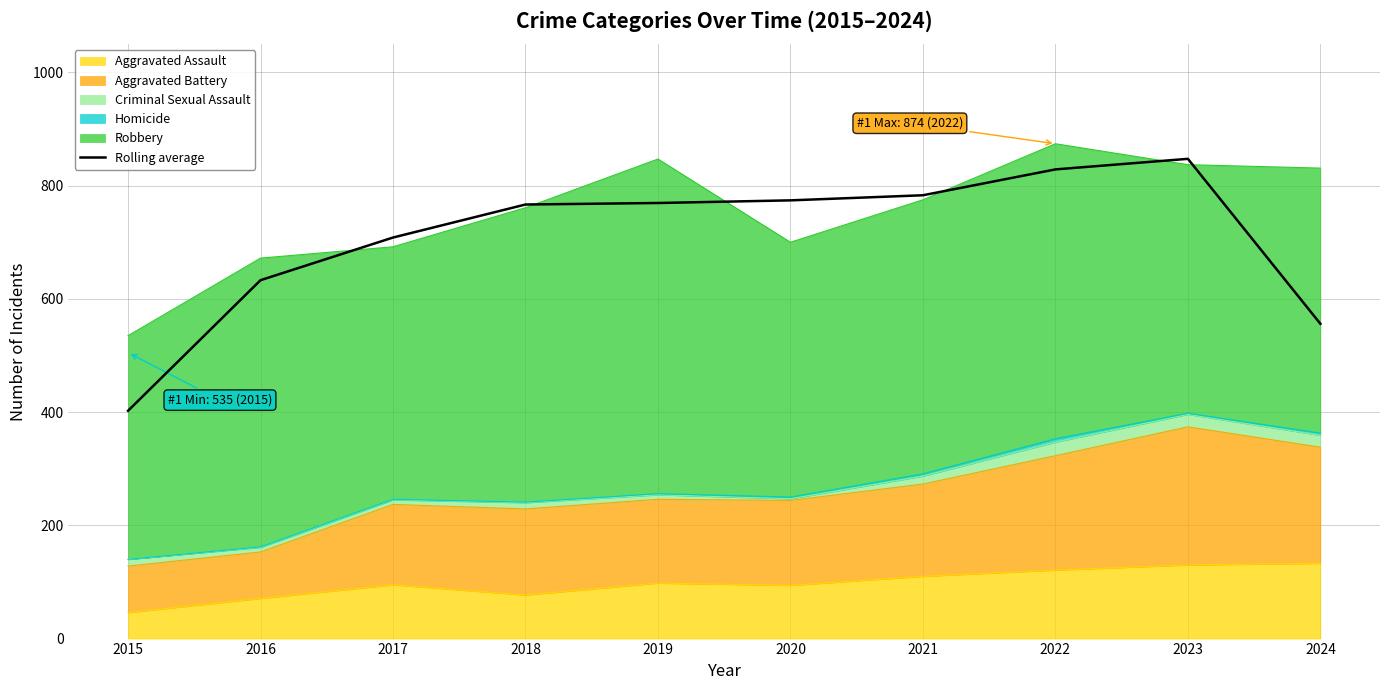

The value at 2018 is 766.7. True or false?

True